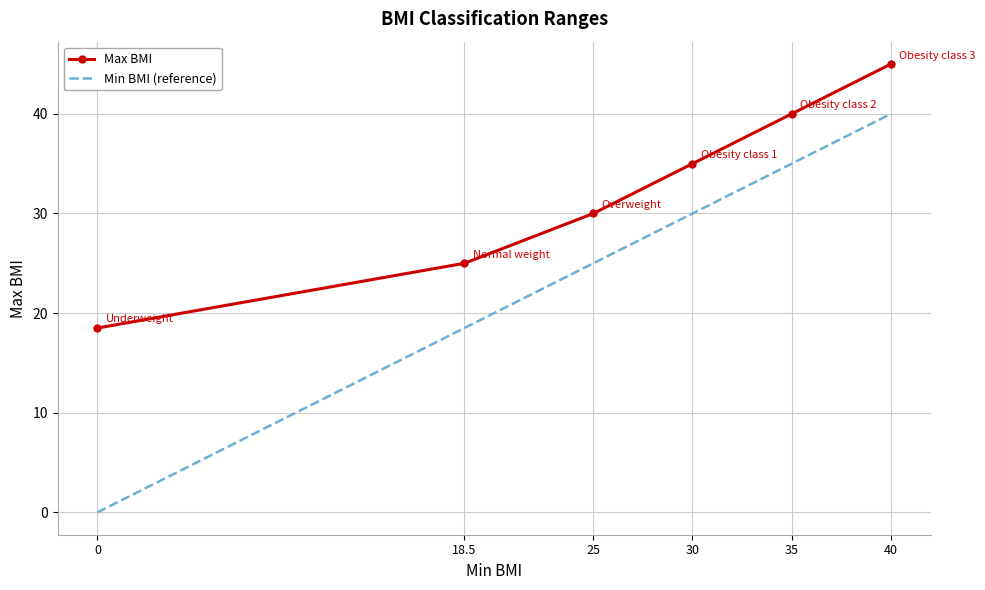

List the series in order of their overall mean, highest first.

Max BMI, Min BMI (reference)